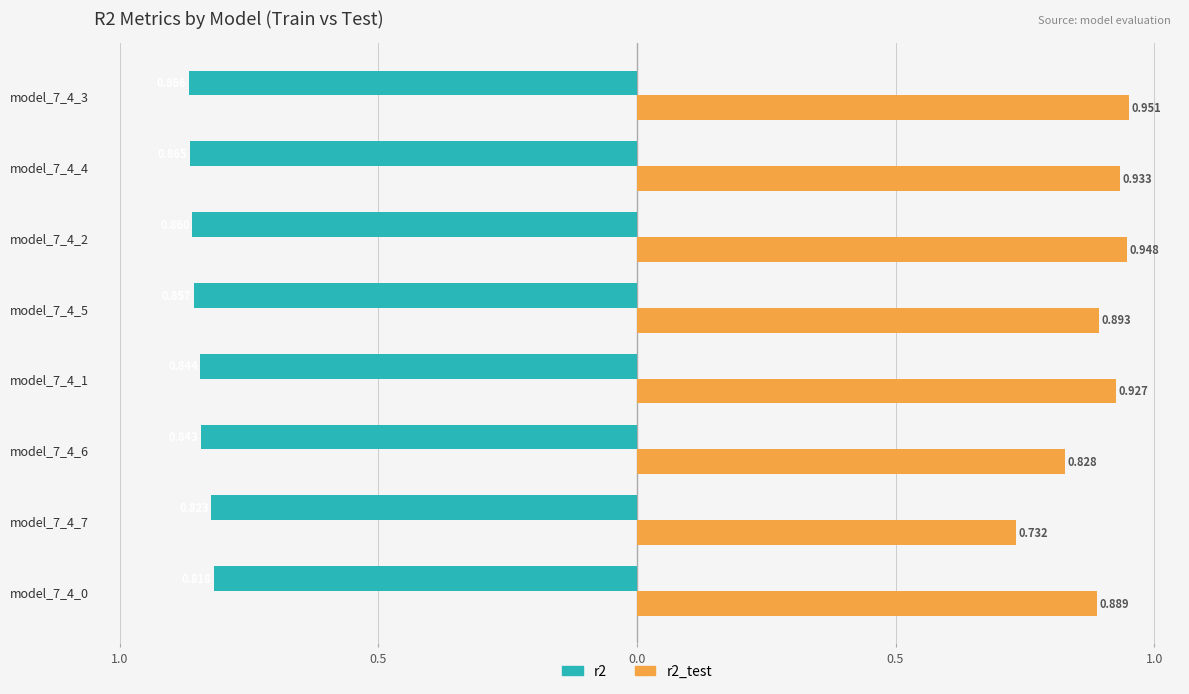

Rank the series by their average value, from lowest to highest.

r2, r2_test